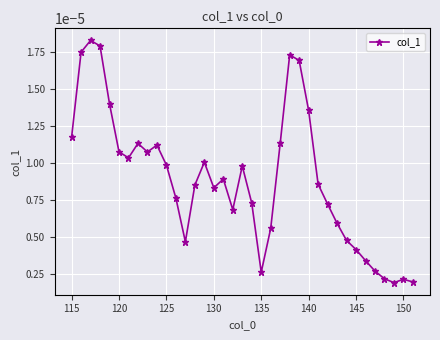

True or false: there are more than 2 points higher than both neighbors.

True